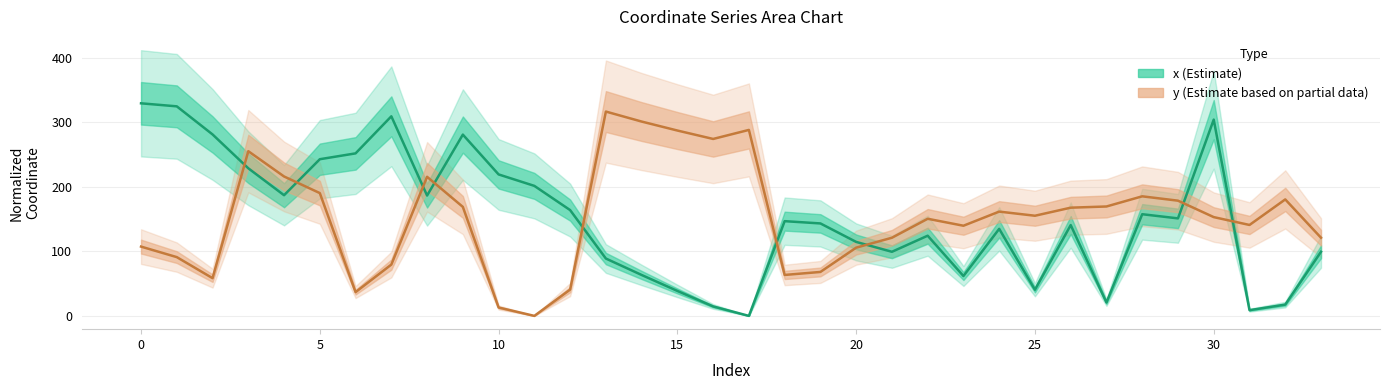

At which category is the sum across all series the highest?

3